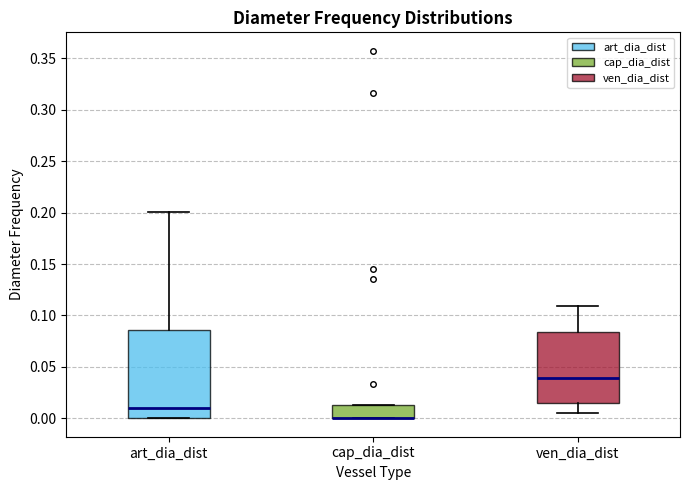

Reading left to right, transcribe this box plot: for each box, give where its median line is, the range the box spans, and where its two whiskers end, as read against the y-axis. The values are not printed on the chart, so give them approximately, as read against the axis.

art_dia_dist: median 0.010, box 0.000 to 0.085, whiskers 0.000 to 0.200
cap_dia_dist: median 0.000 (drawn on the box's lower edge), box 0.000 to 0.015, whiskers 0.000 to 0.015
ven_dia_dist: median 0.040, box 0.015 to 0.085, whiskers 0.005 to 0.110